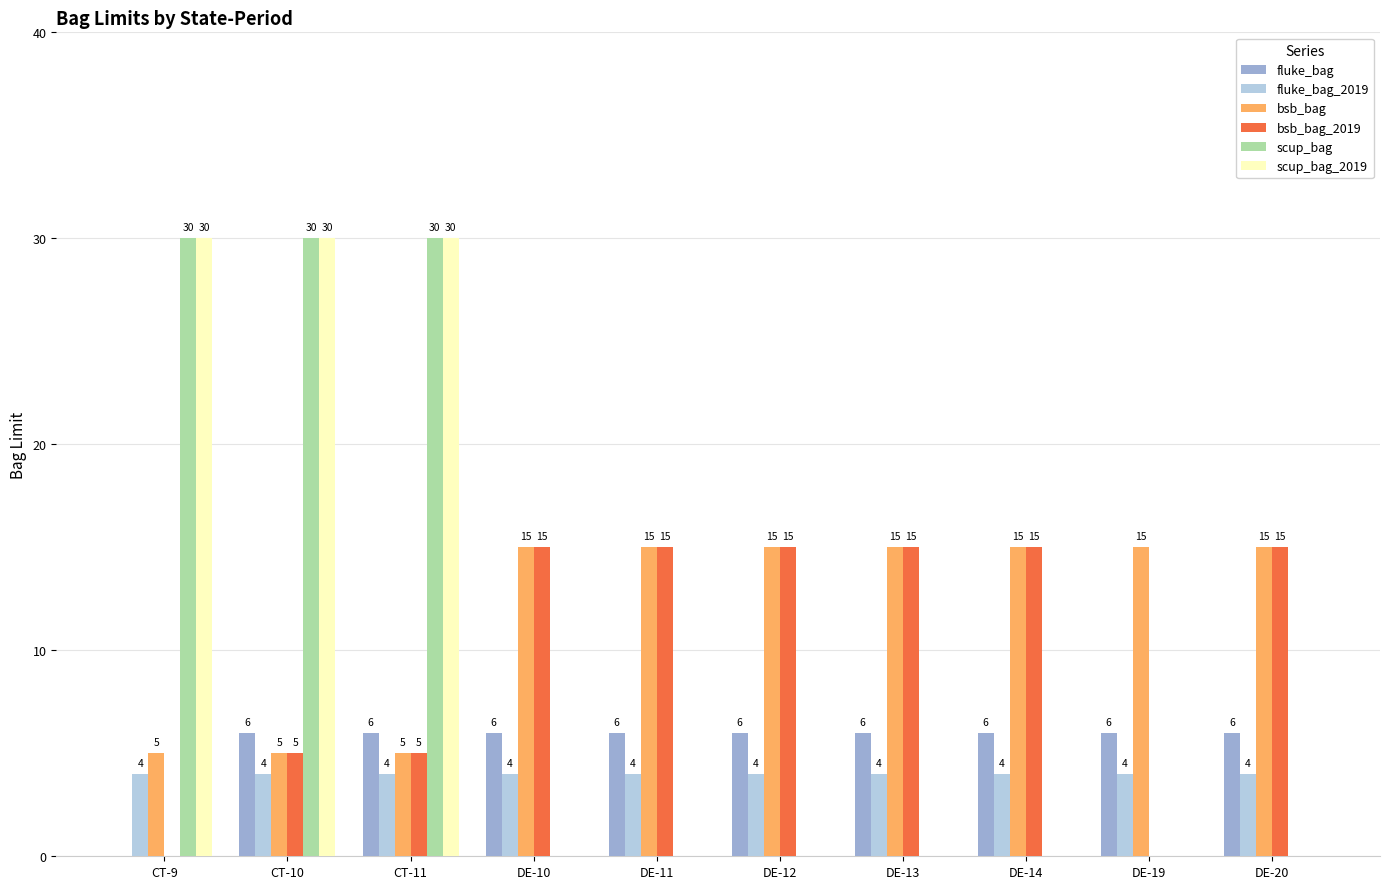

Reading right to left, extract all data points from this chart.

fluke_bag: 6	6	6	6	6	6	6	6	6	0
fluke_bag_2019: 4	4	4	4	4	4	4	4	4	4
bsb_bag: 15	15	15	15	15	15	15	5	5	5
bsb_bag_2019: 15	0	15	15	15	15	15	5	5	0
scup_bag: 0	0	0	0	0	0	0	30	30	30
scup_bag_2019: 0	0	0	0	0	0	0	30	30	30